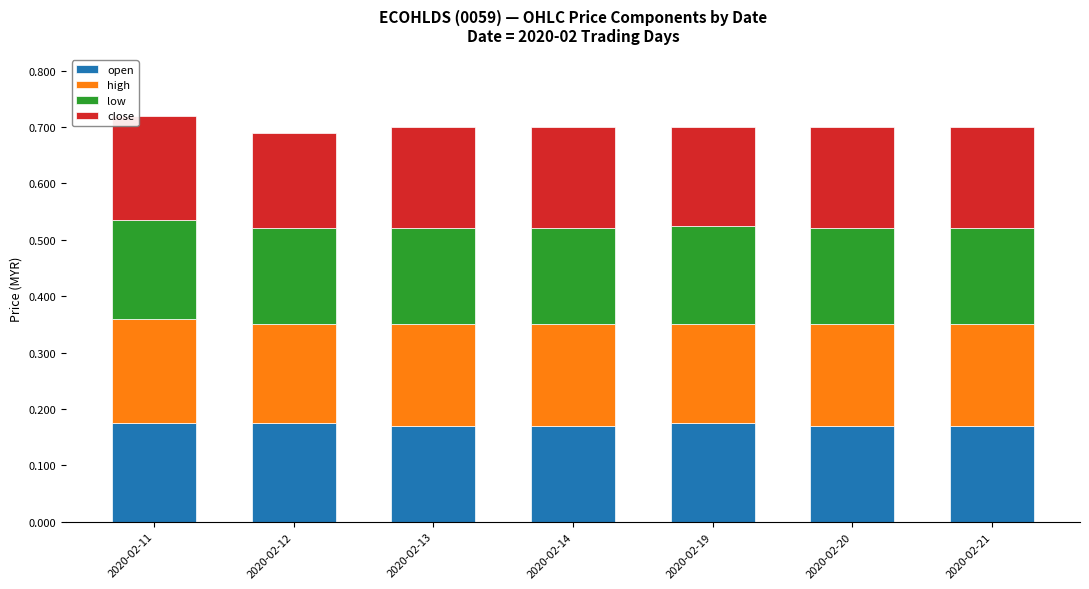

True or false: open has a value of 0.1 at 2020-02-13.

False